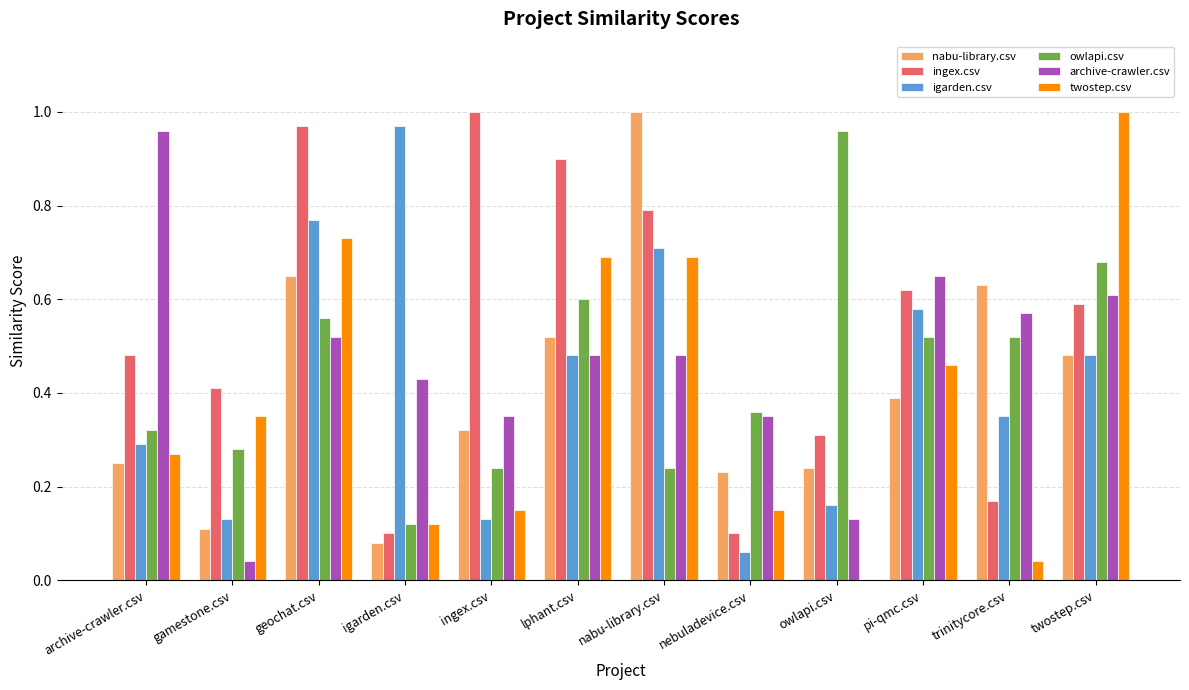

What is the sum of all owlapi.csv values?

5.4